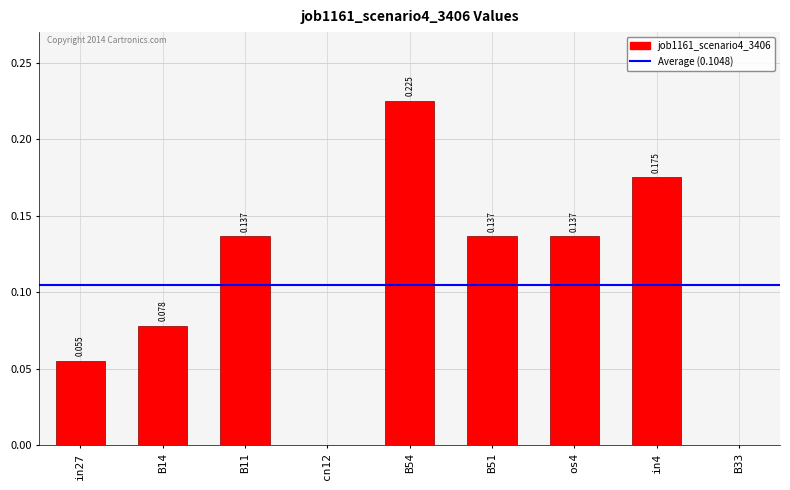

What is the average value?

0.1